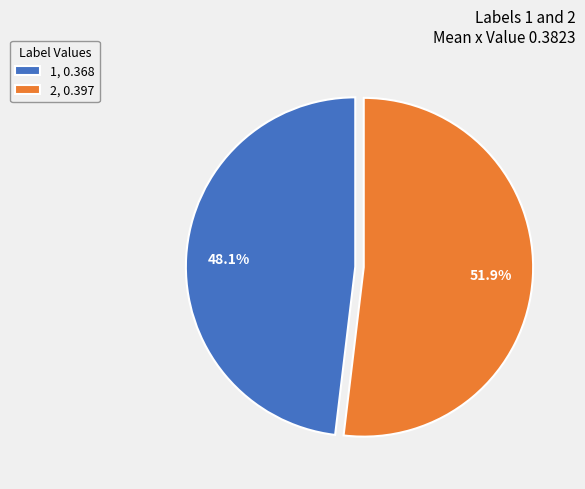

To the nearest percent, what percentage of the pie is 1?

48%